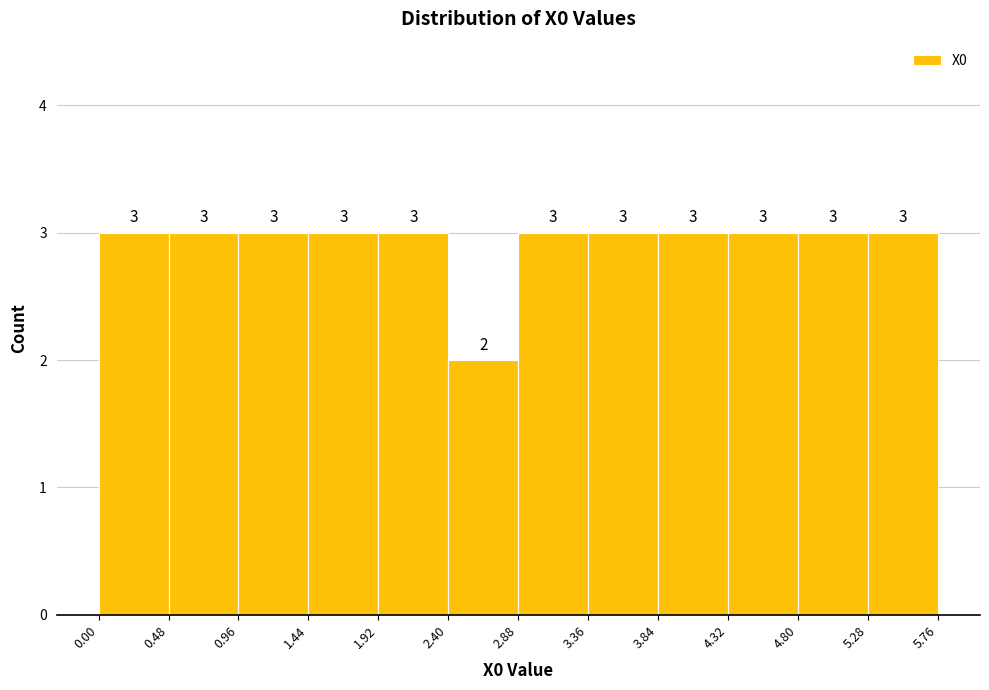

Reading left to right, transcribe this chart: for each bar, give the range it covers on the x-axis and its height.

0.00 to 0.48: 3
0.48 to 0.96: 3
0.96 to 1.44: 3
1.44 to 1.92: 3
1.92 to 2.40: 3
2.40 to 2.88: 2
2.88 to 3.36: 3
3.36 to 3.84: 3
3.84 to 4.32: 3
4.32 to 4.80: 3
4.80 to 5.28: 3
5.28 to 5.76: 3